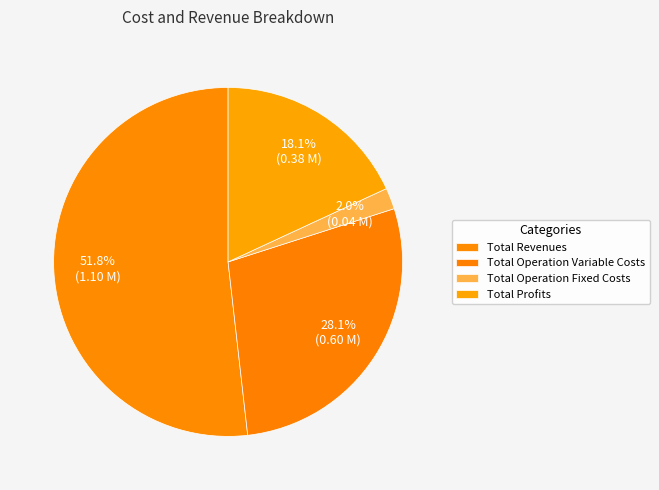

True or false: Total Revenues accounts for 52% of the total.

True